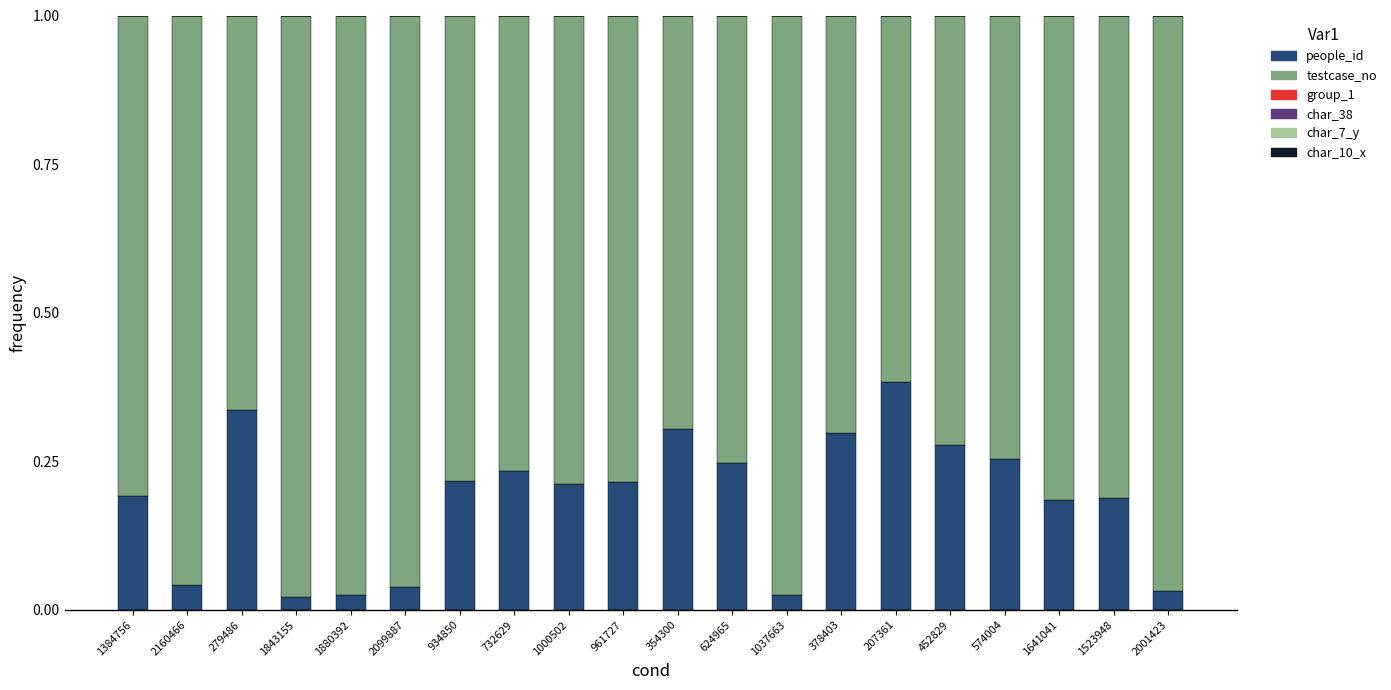

The testcase_no series shows 1.3 at 1880392. True or false?

False